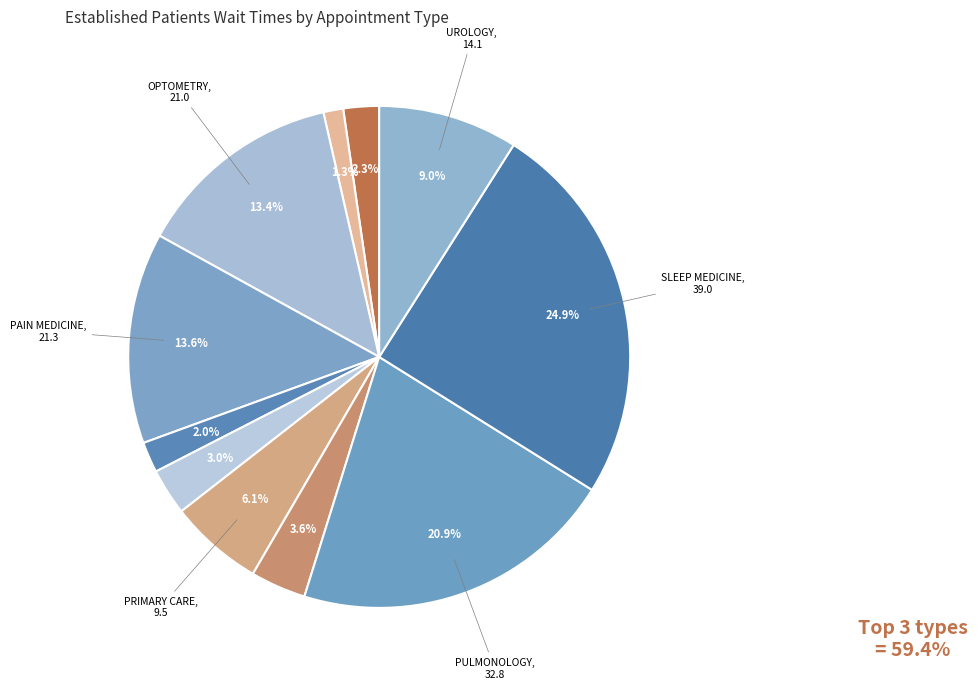

Count the number of slices in the pie.

11